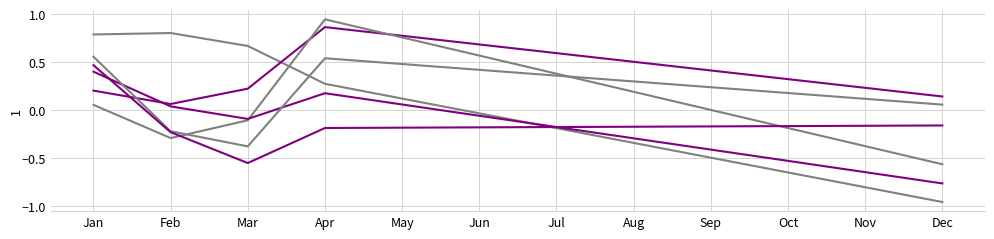

How many lines are shown in the chart?

6